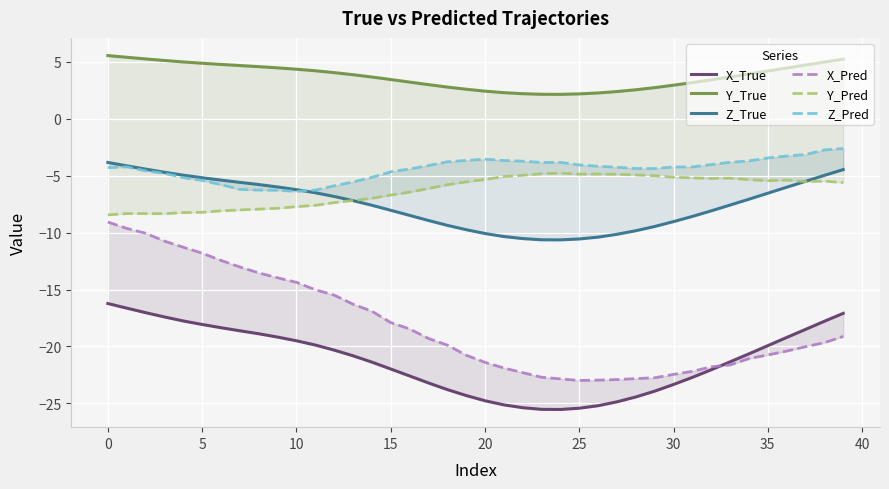

What is the label of the 36th point from the left?

35